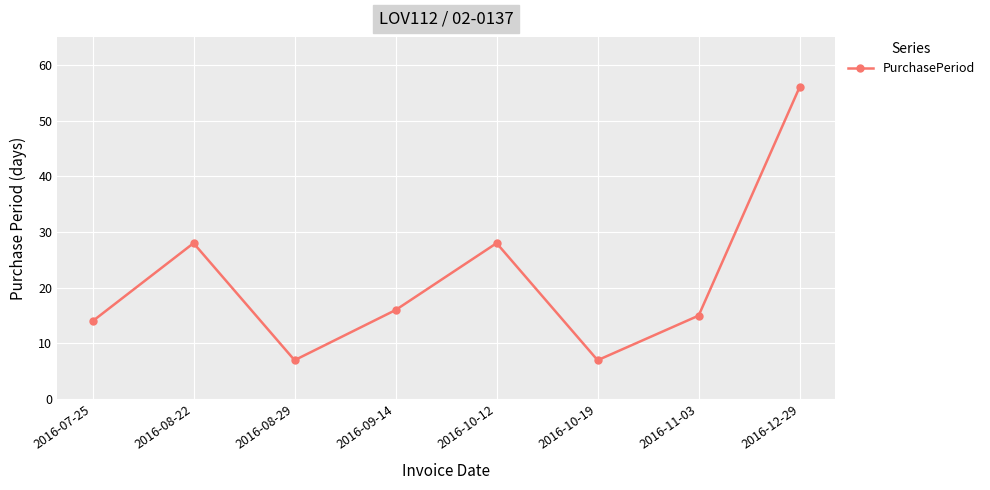

What is the label of the 1st point from the left?

2016-07-25